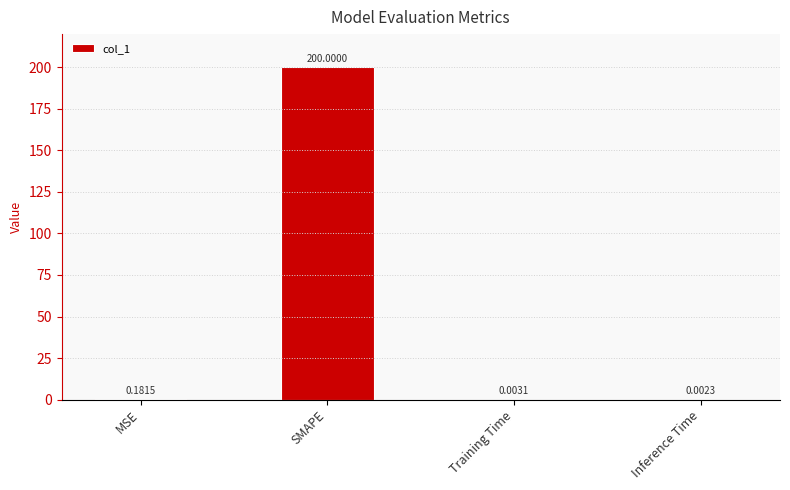

What is the maximum value shown in the chart?

200.0